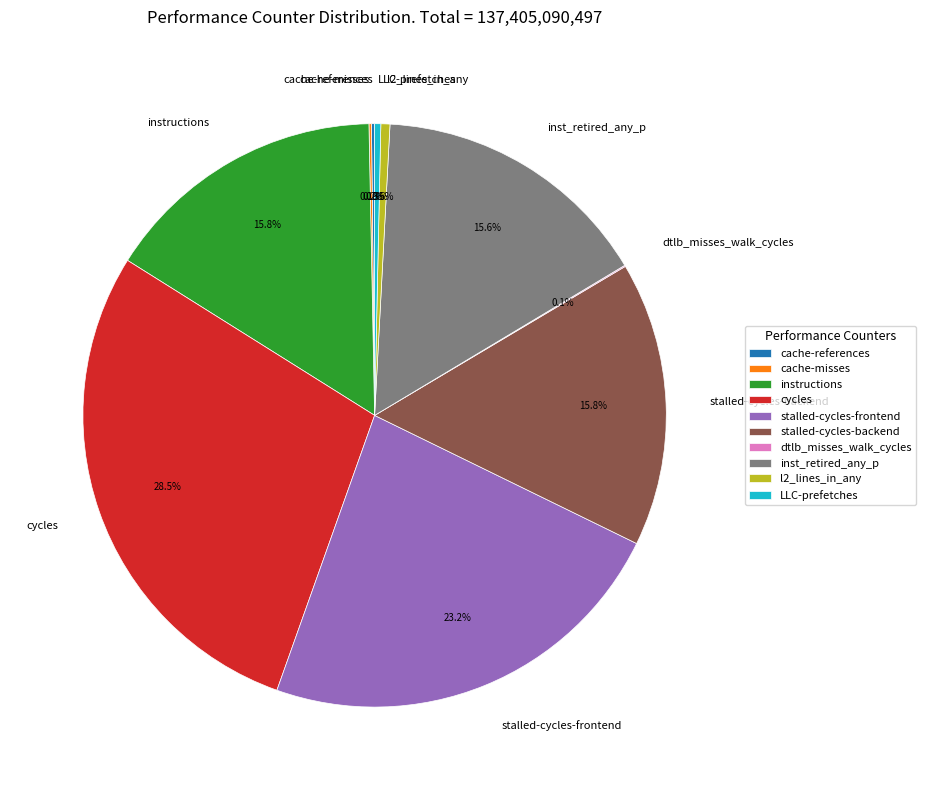

Combined, do l2_lines_in_any and cycles account for over 50%?

No